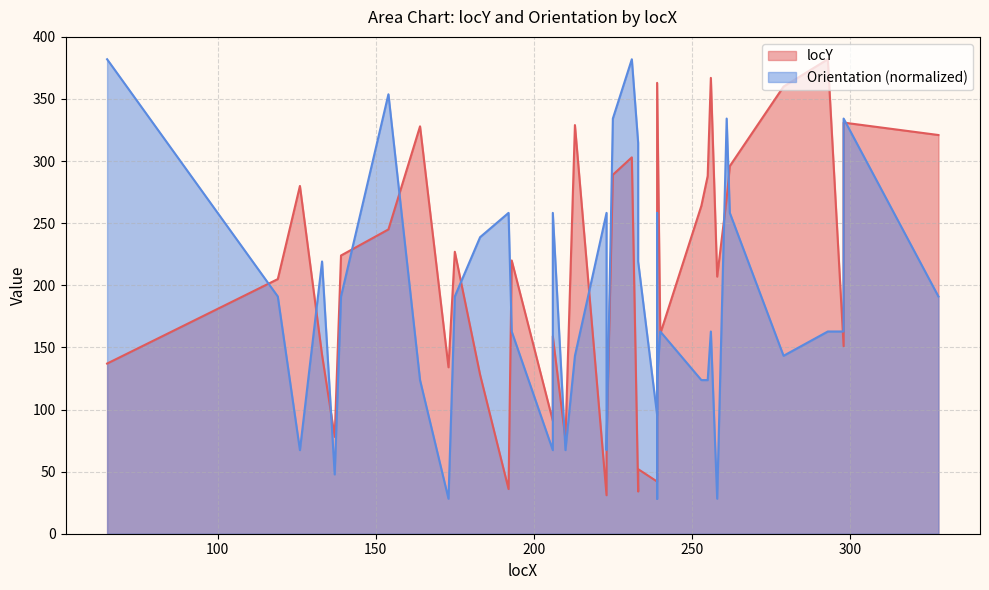

What is the sum of the Orientation values at 206 and 262?

516.6